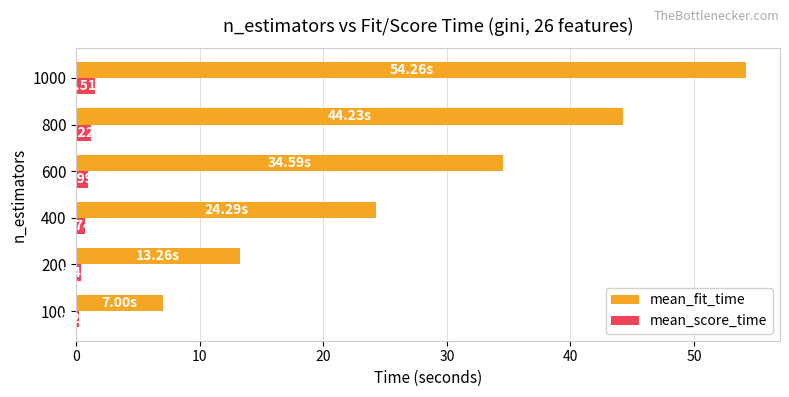

Which series has the widest spread of values?

mean_fit_time